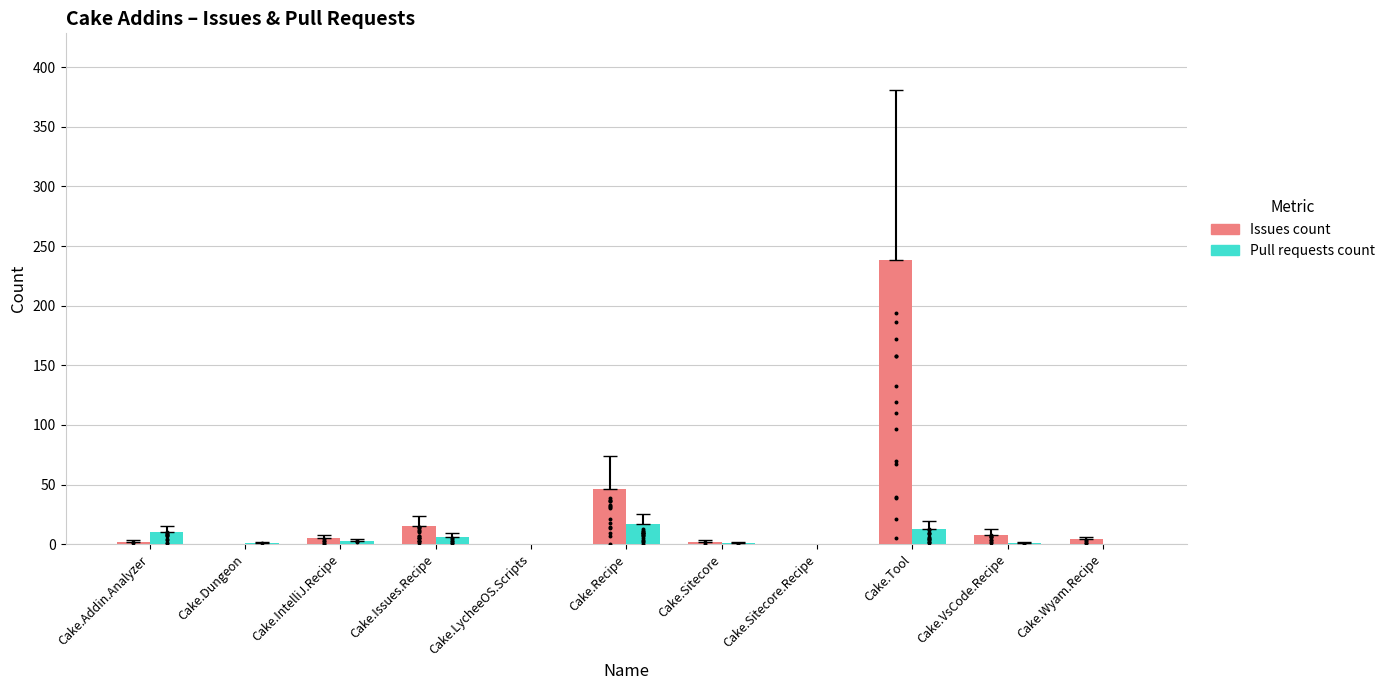

Which series has the largest total across all categories?

Issues count